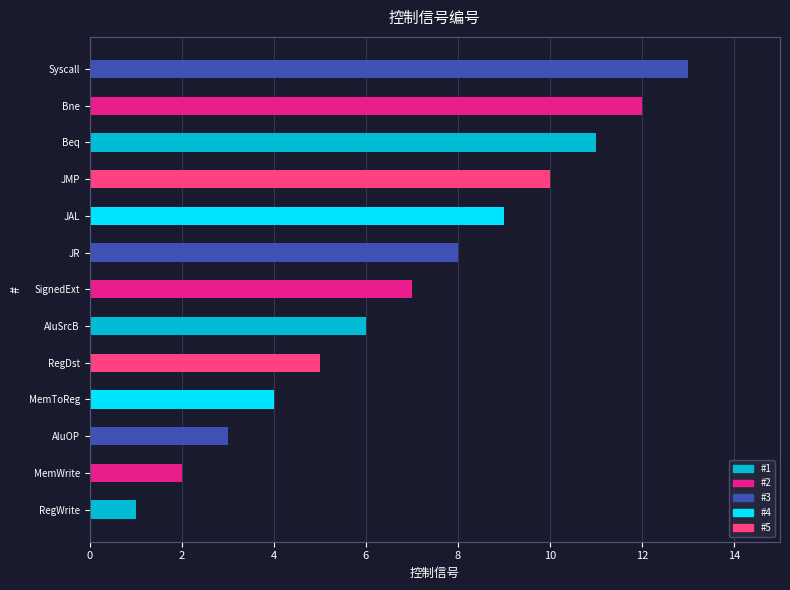

What is the difference between the second highest and minimum values?

11